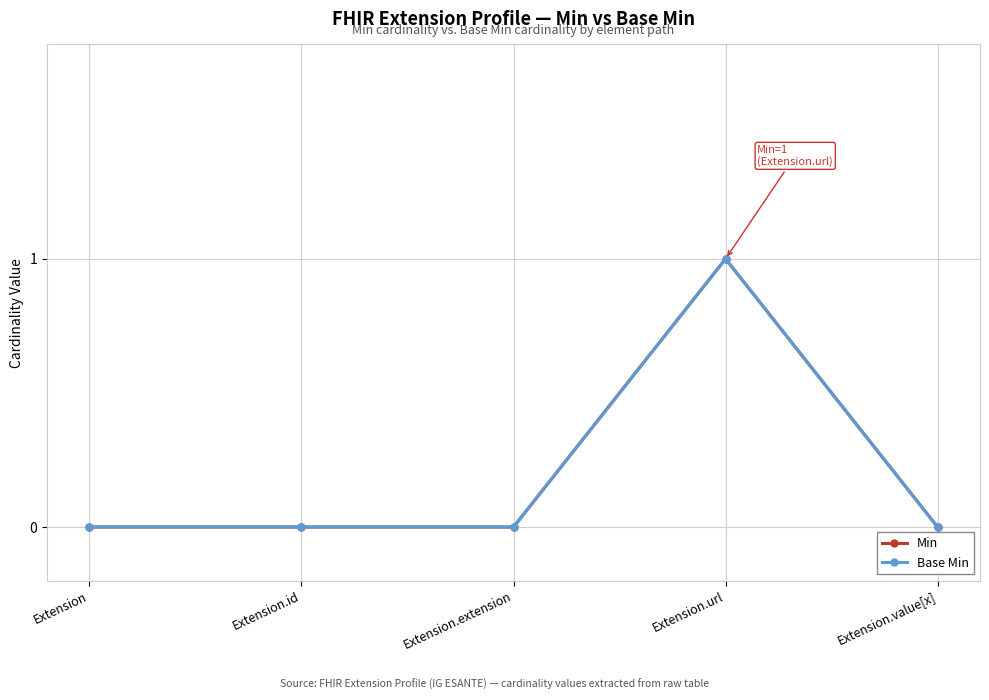

Between Extension.id and Extension.url, which series saw the biggest shift?

Min